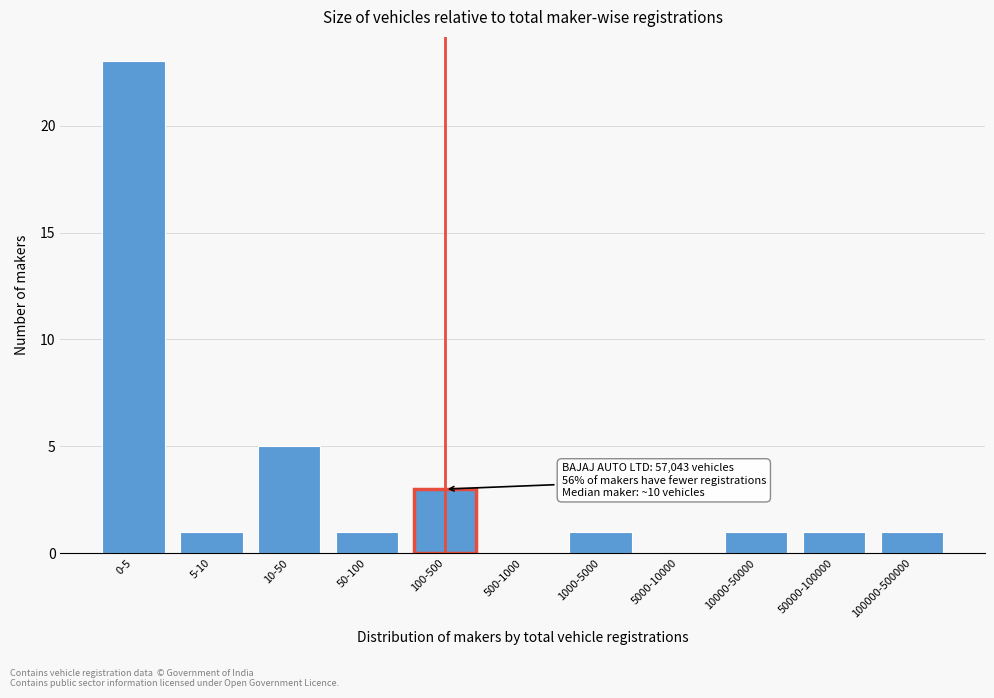

Reading right to left, extract all data points from this chart.

100000-500000=1	50000-100000=1	10000-50000=1	5000-10000=0	1000-5000=1	500-1000=0	100-500=3	50-100=1	10-50=5	5-10=1	0-5=23